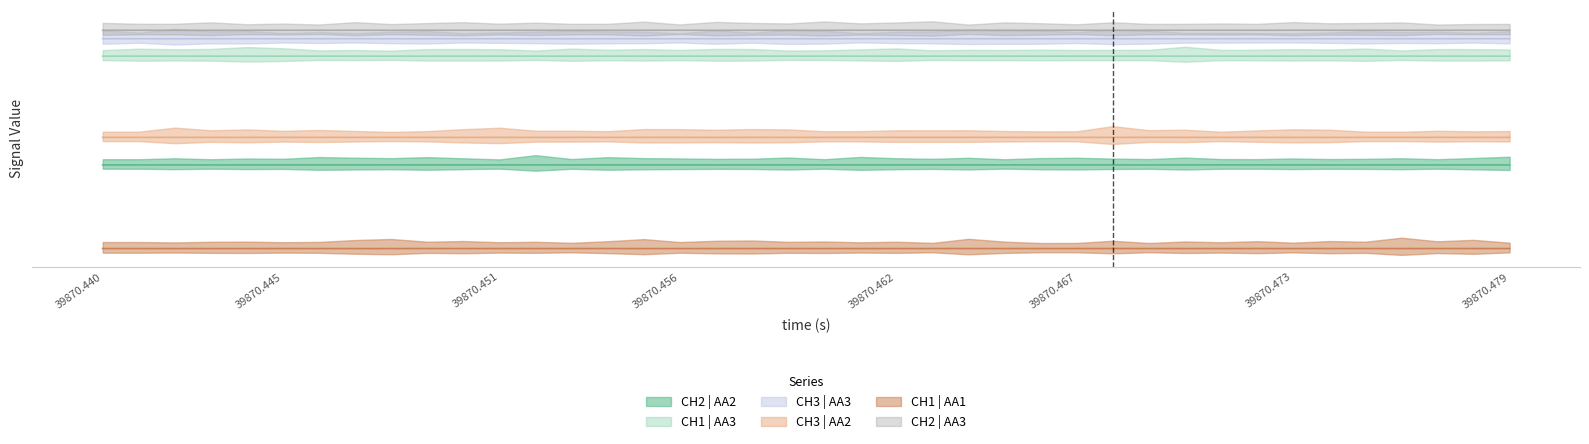

In CH2 | AA3, how many points are lower than both neighbors (excluding endpoints)?

12